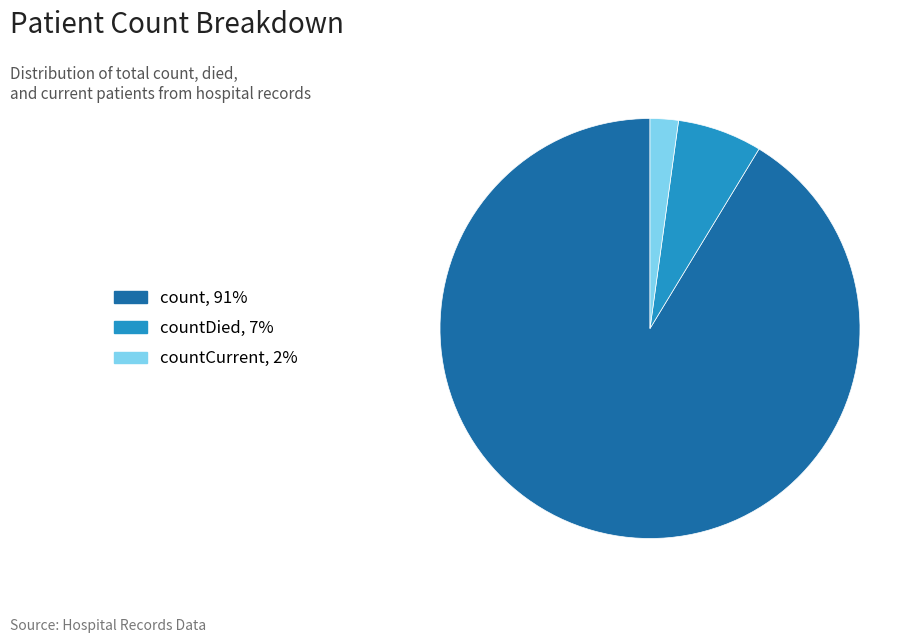

Is there a majority slice in this chart?

Yes